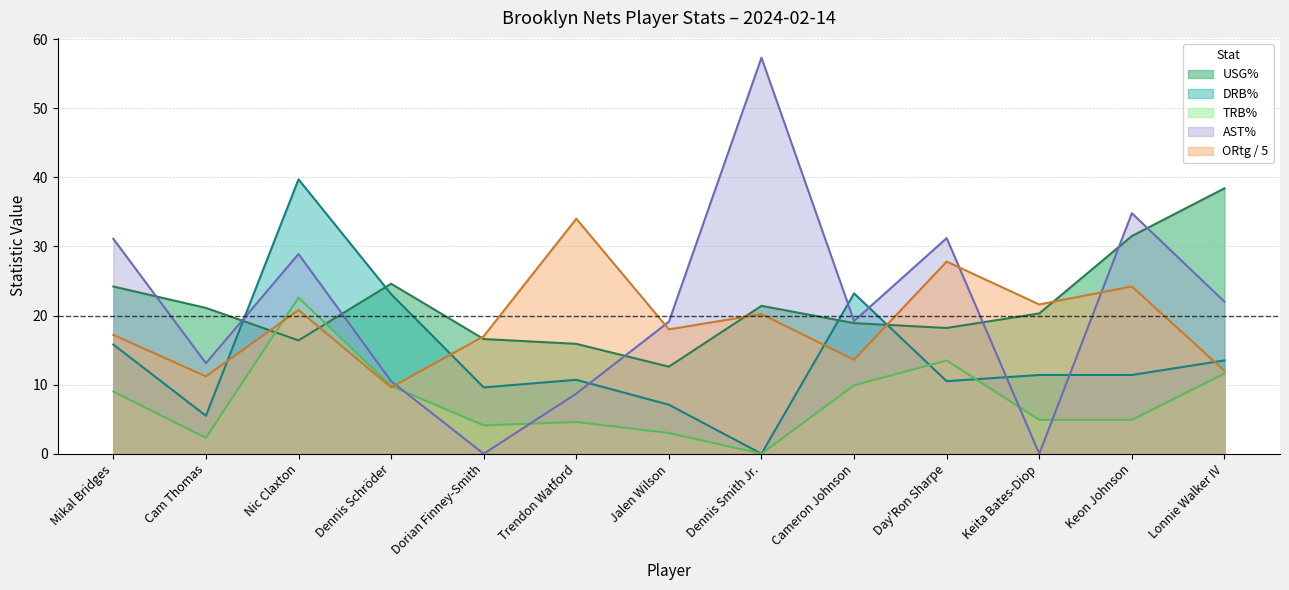

What is the spread (max minus min) of values at Lonnie Walker IV?

26.8